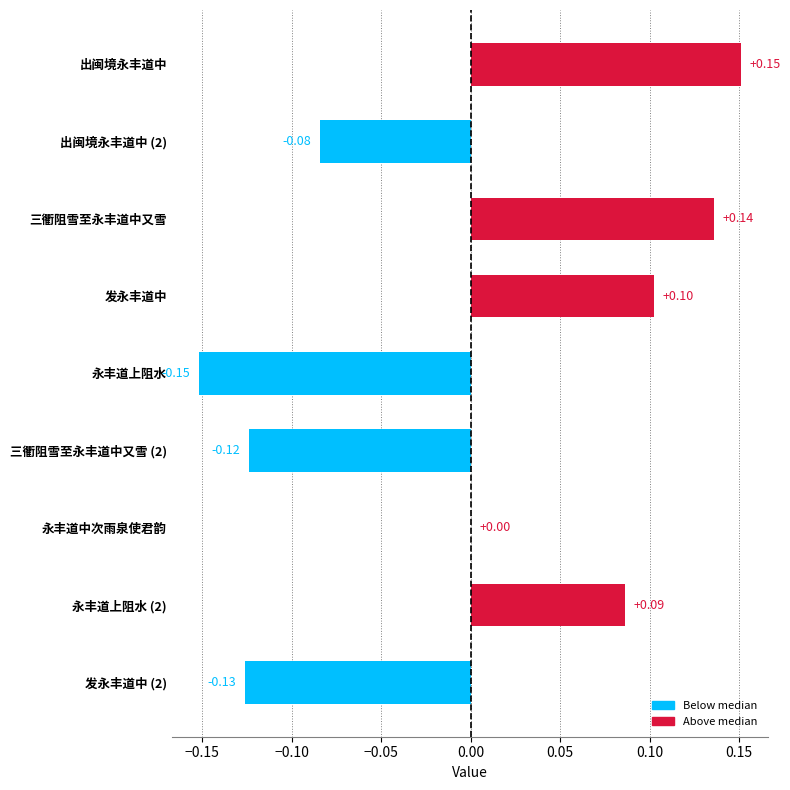

What is the change in value from 发永丰道中 to 永丰道上阻水?

-0.3